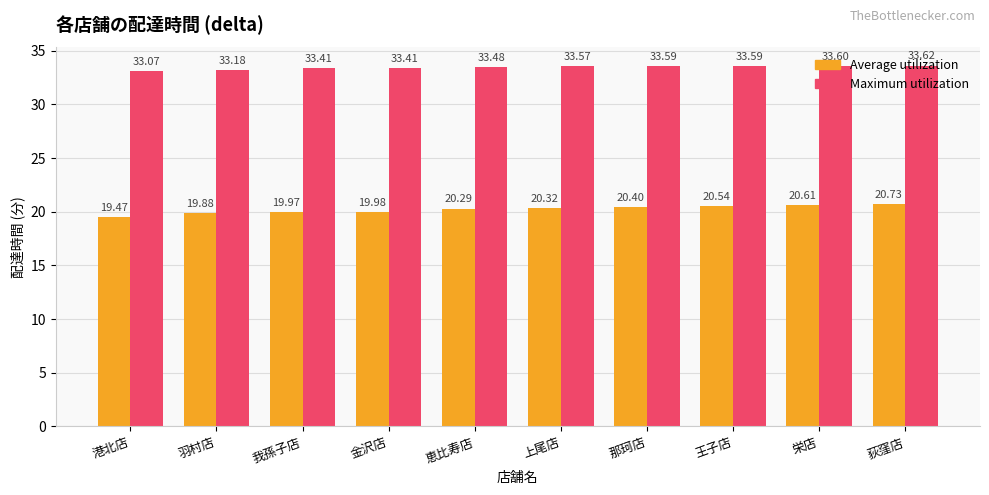

Which category has the highest value across all series?

荻窪店